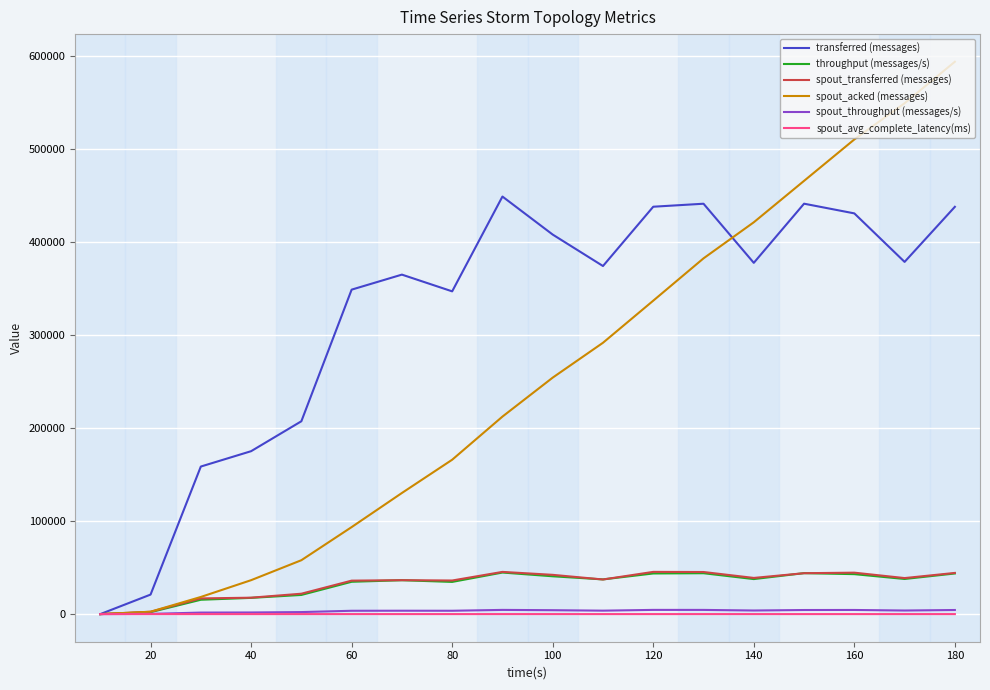

Which series has the largest total across all categories?

transferred (messages)